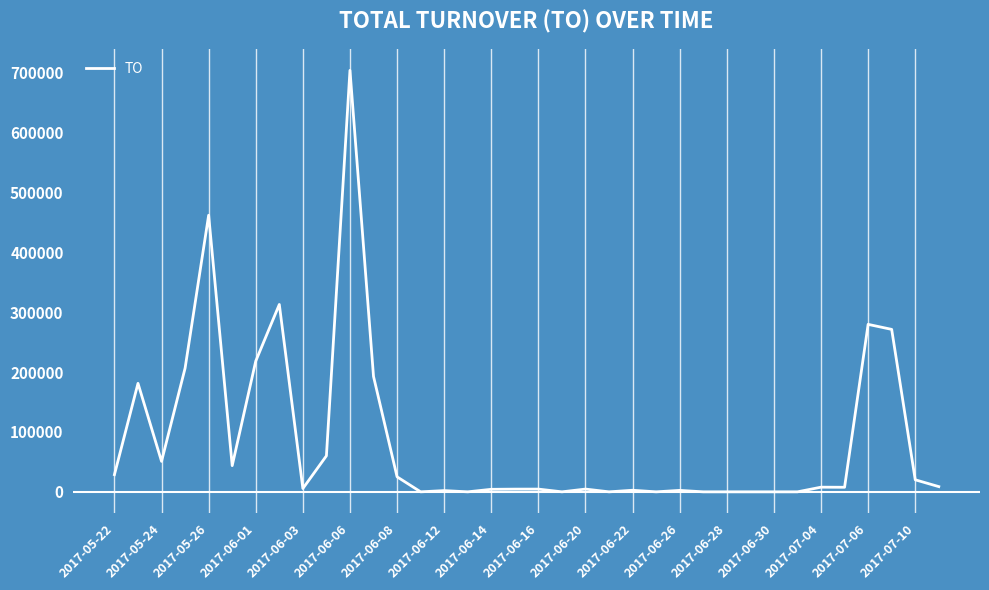

True or false: the data has more than 0 interior local peaks.

True